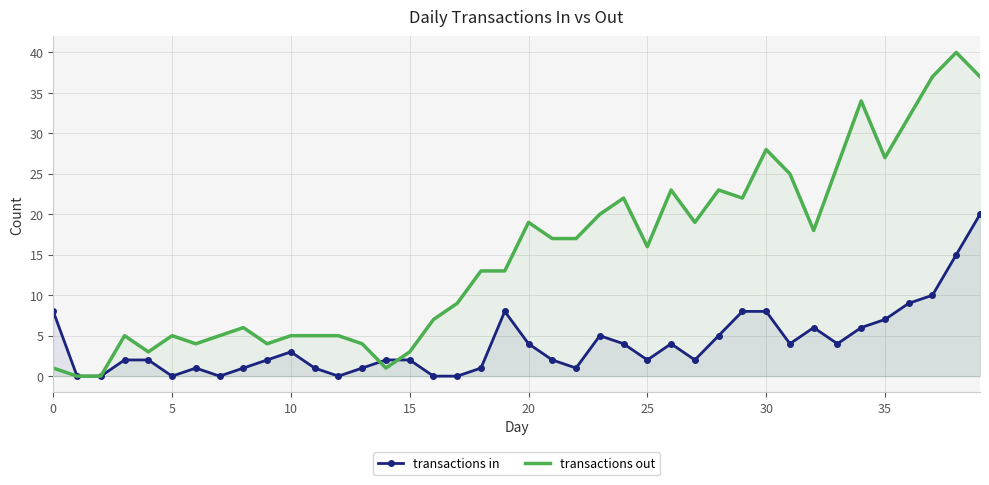

The transactions out series shows 1 at 5. True or false?

False